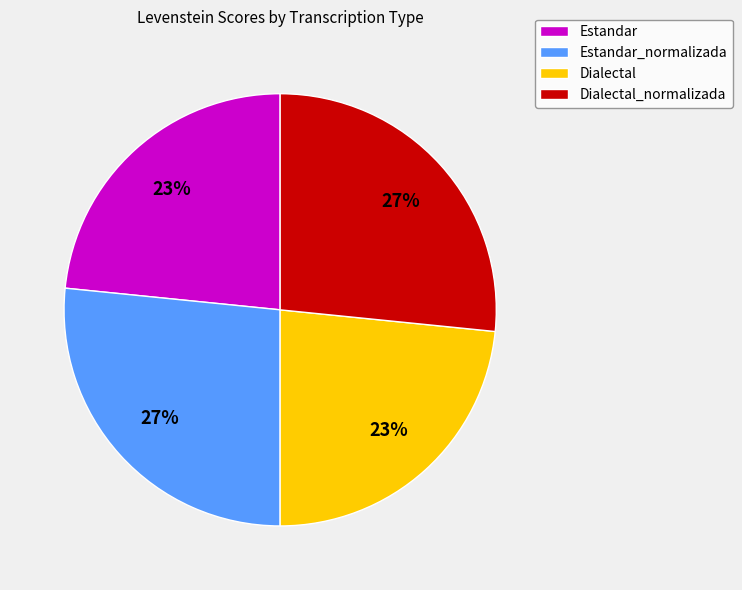

What percentage is the Estandar slice, to the nearest percent?

23%